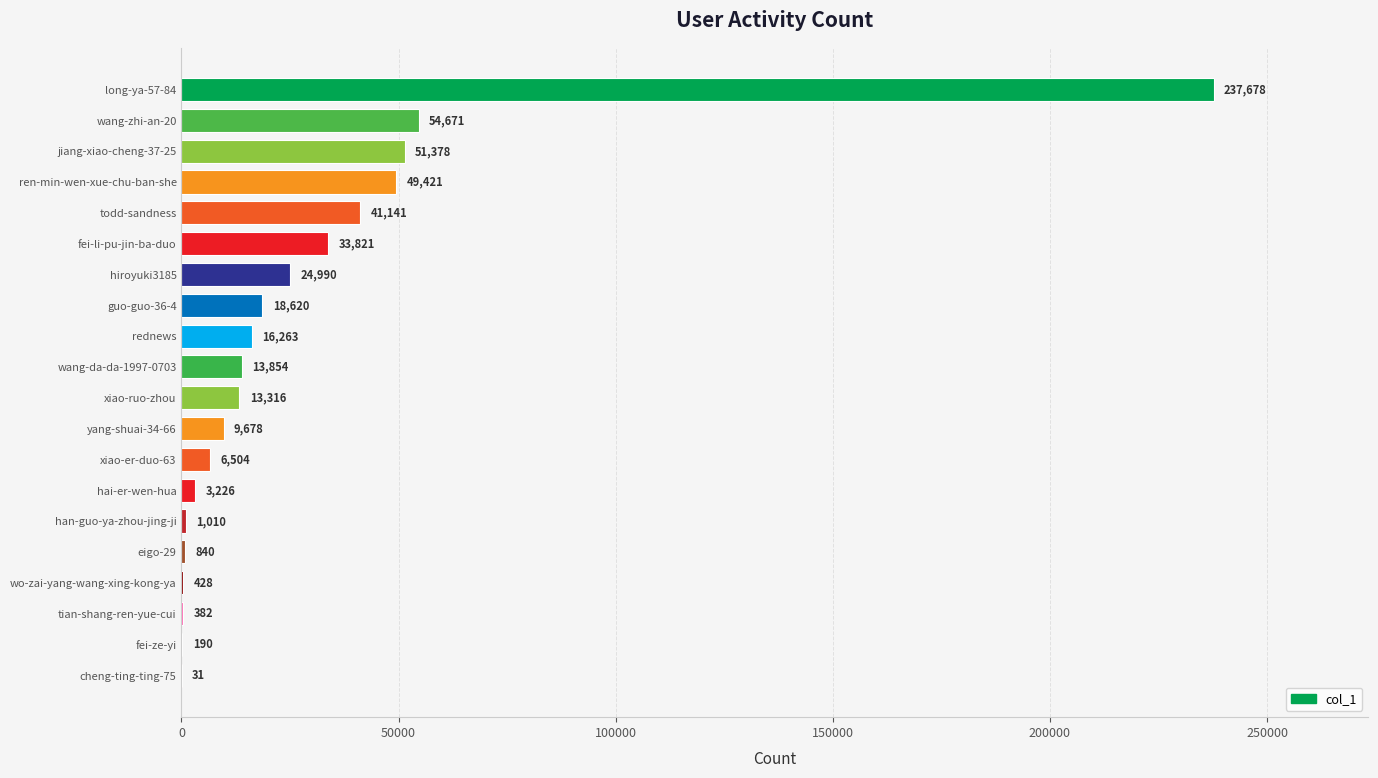

What is the greatest value displayed?

237678